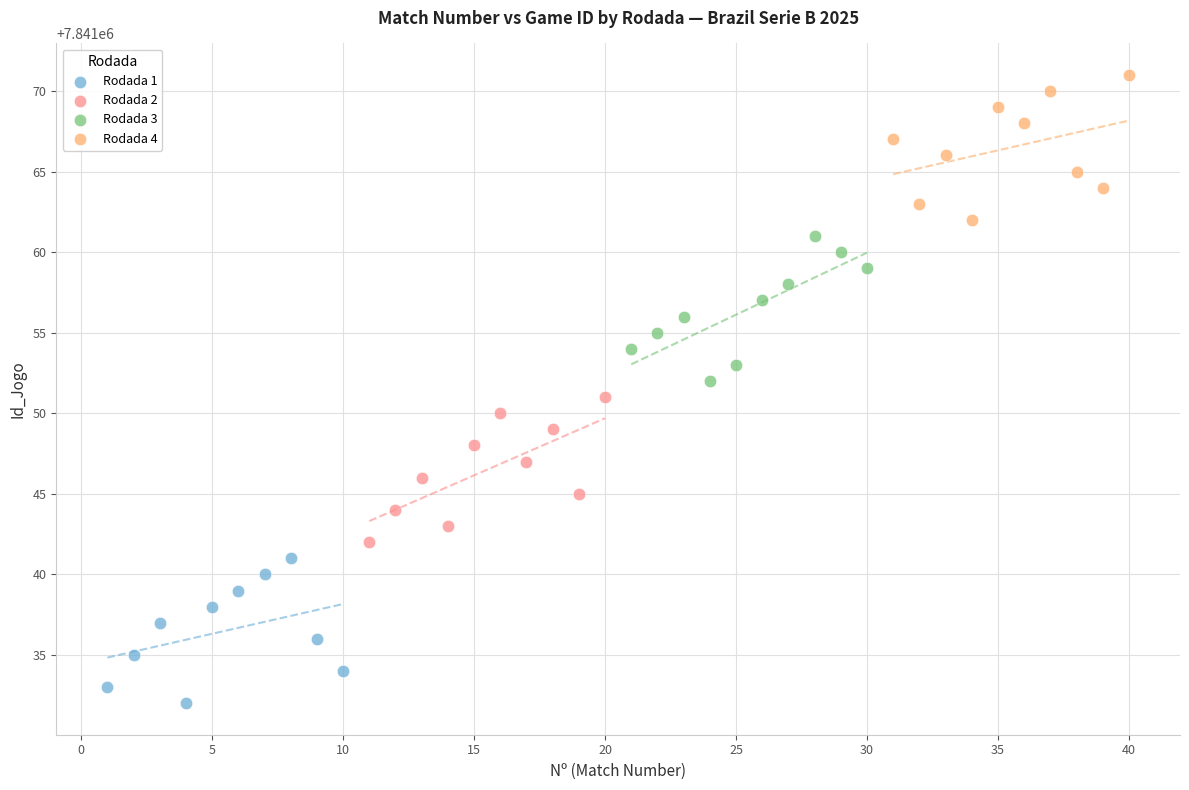

Which series reaches the minimum Y coordinate?

Rodada 1